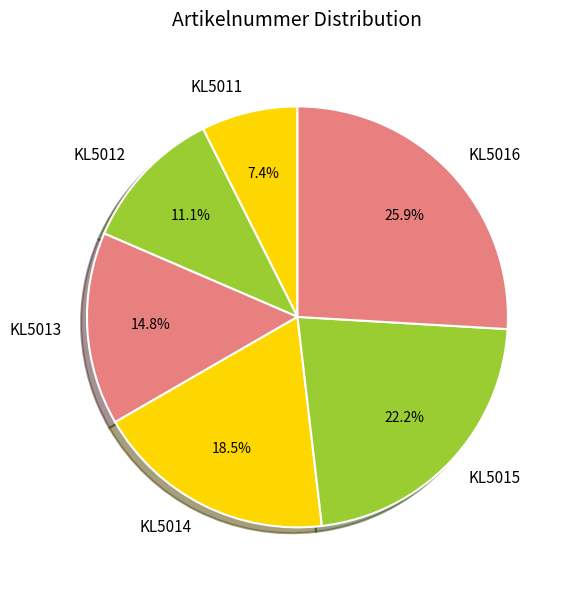

To the nearest percent, what portion does KL5016 represent?

26%